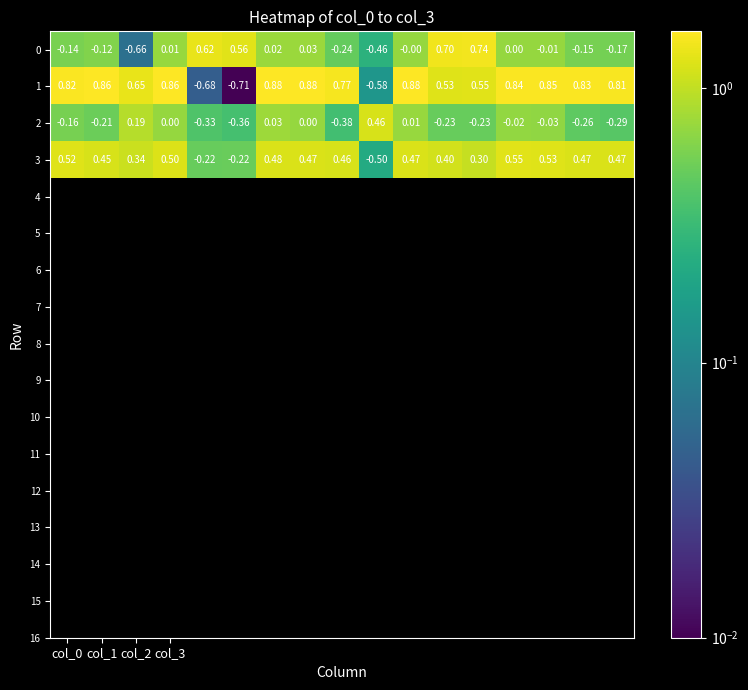

How many positive values does the 1 series have?

14